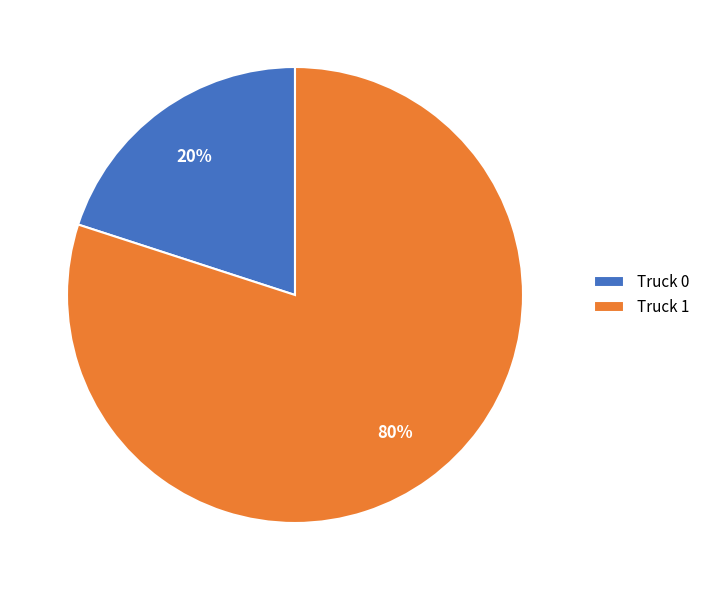

True or false: Truck 0 accounts for 7% of the total.

False